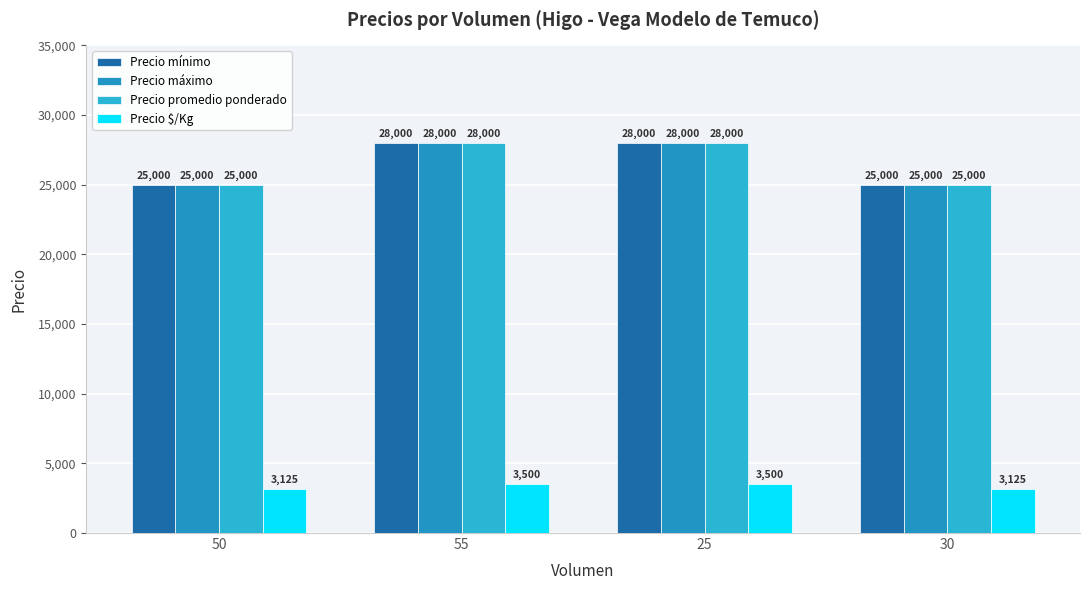

How many data points in Precio promedio ponderado are less than 28000?

2